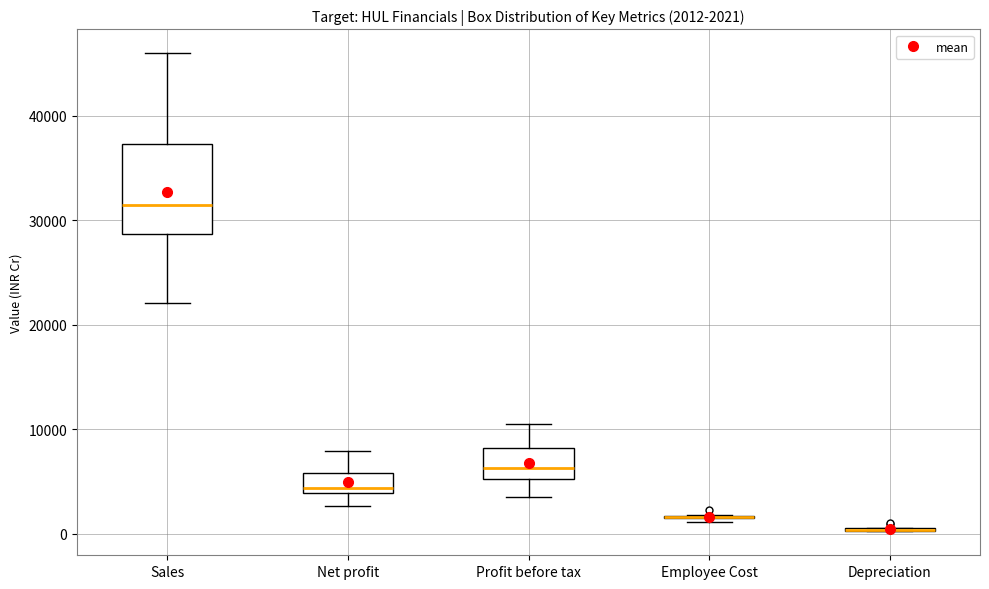

Which box is the tallest, from its lower edge to its upper edge?

Sales